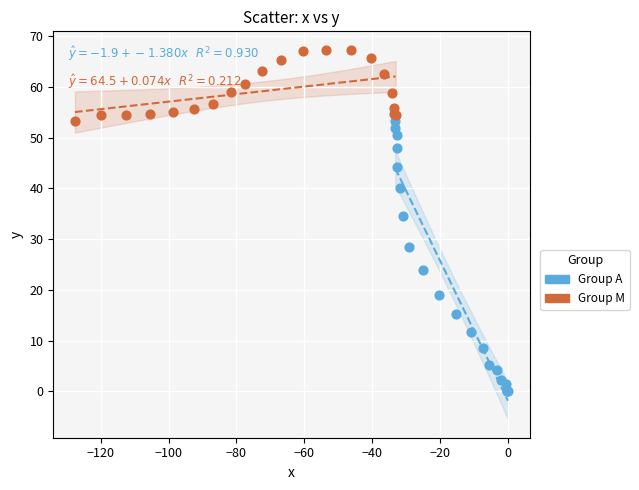

Which series reaches the minimum Y coordinate?

Group A